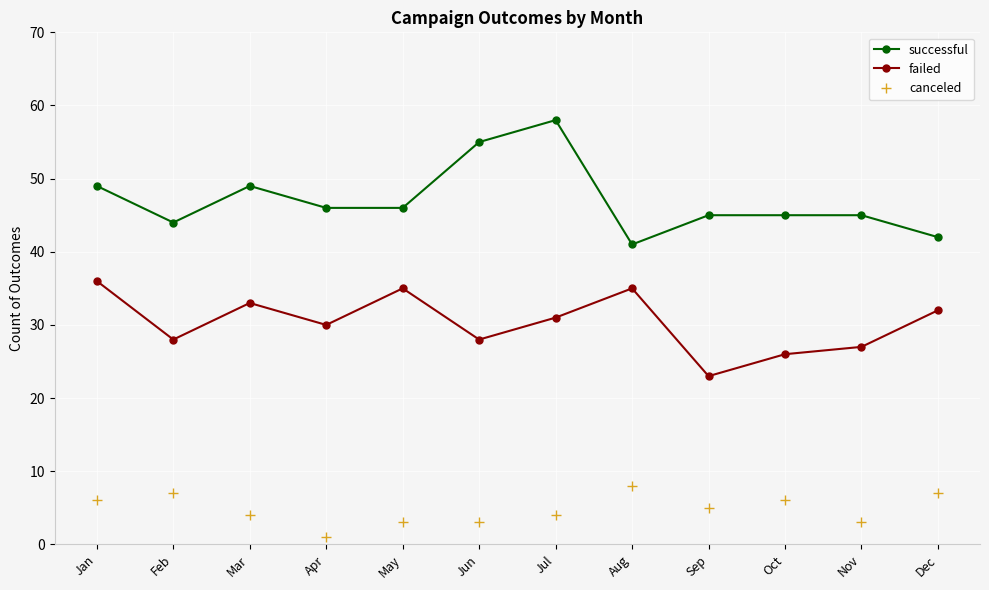

What is the value of the failed point at the 5th from the left?

35